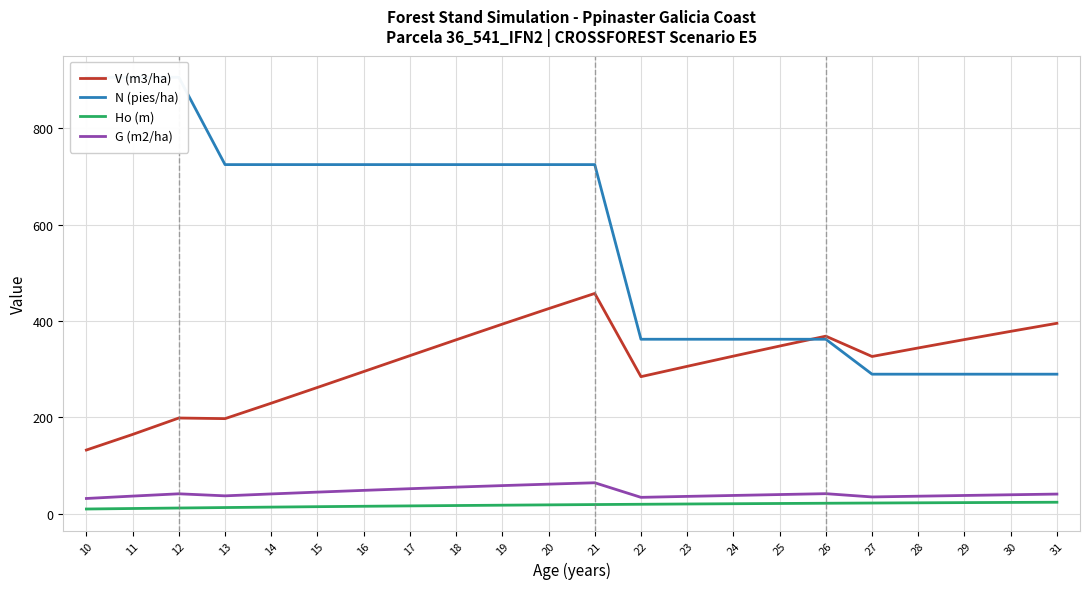

True or false: N (pies/ha) and G (m2/ha) intersect in this chart.

False